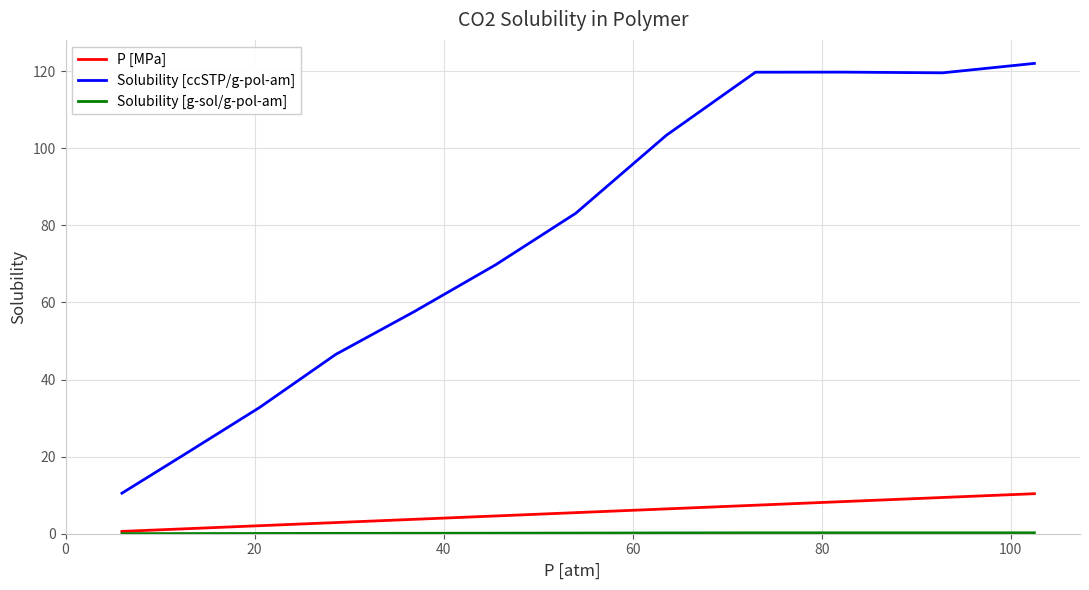

Is this an area chart (filled region under the line)?

No